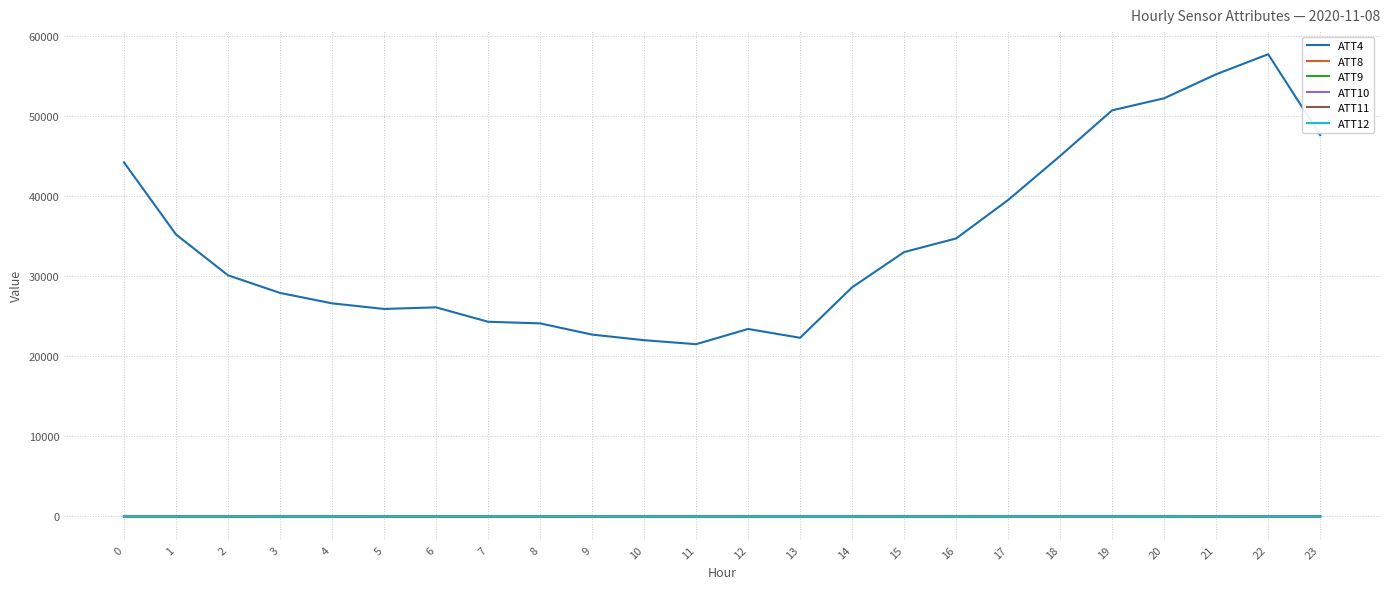

True or false: ATT12 and ATT4 cross at least once.

False